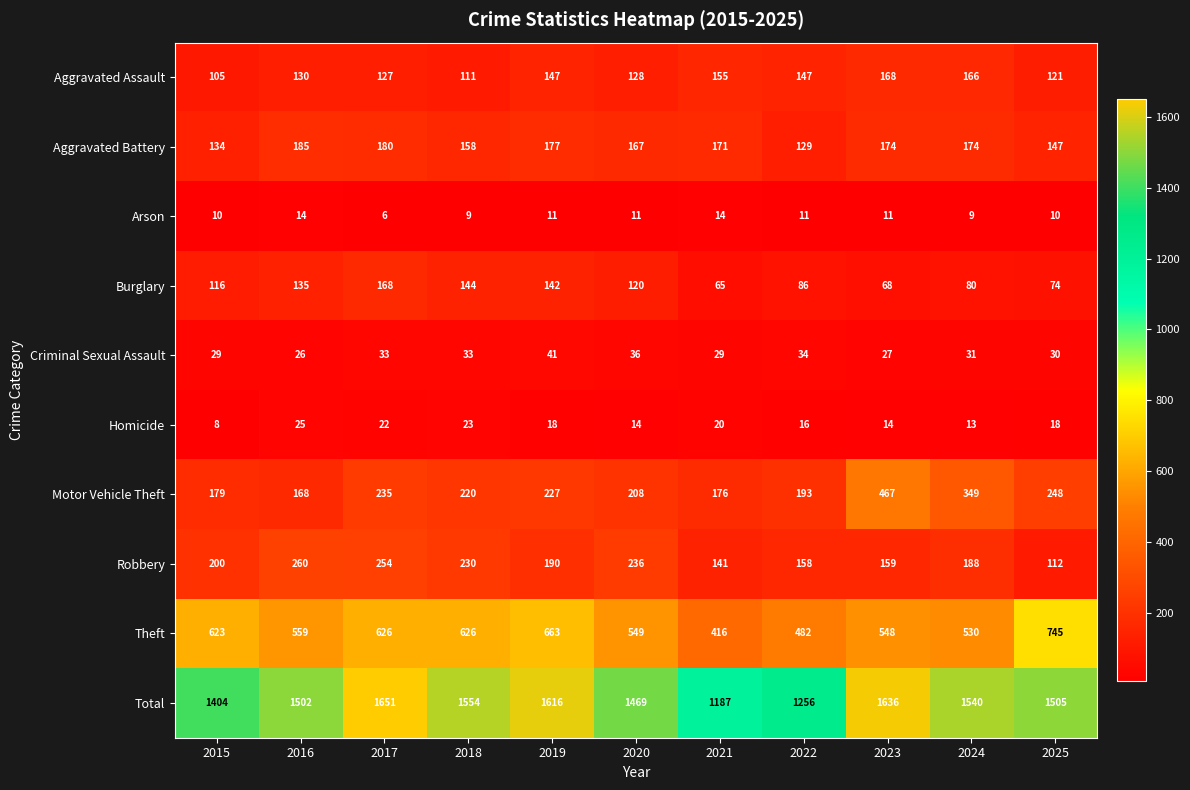

What is the sum of all Burglary values?

1198